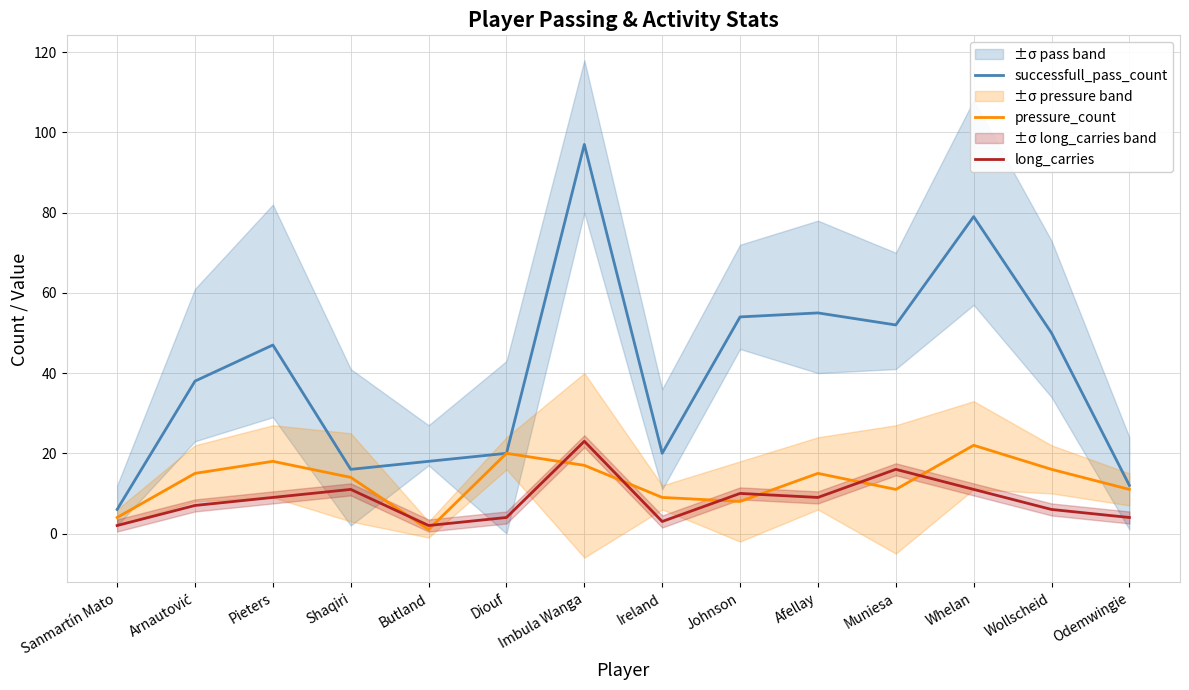

Reading left to right, transcribe all the data shown in this chart.

successfull_pass_count: 6	38	47	16	18	20	97	20	54	55	52	79	50	12
pressure_count: 4	15	18	14	1	20	17	9	8	15	11	22	16	11
long_carries: 2	7	9	11	2	4	23	3	10	9	16	11	6	4